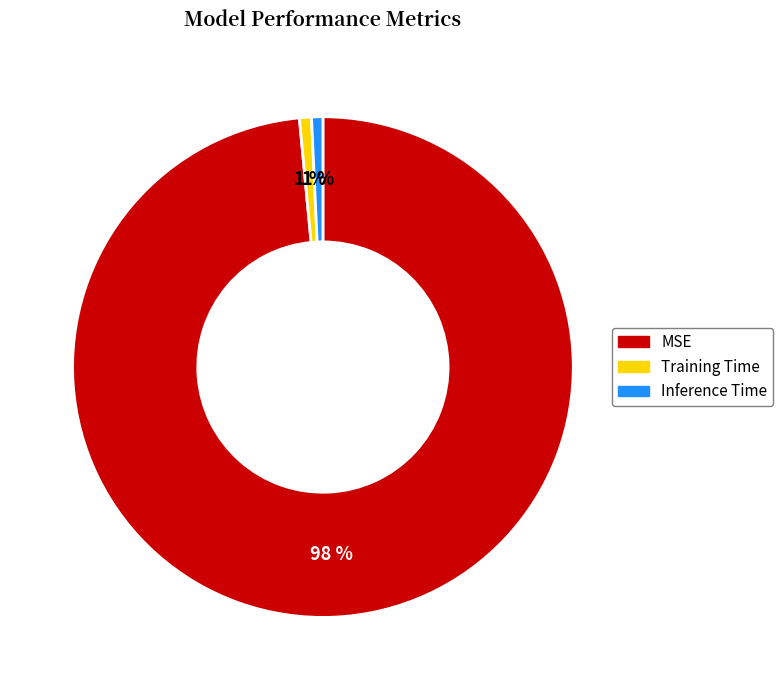

What is the largest slice in the pie chart?

MSE